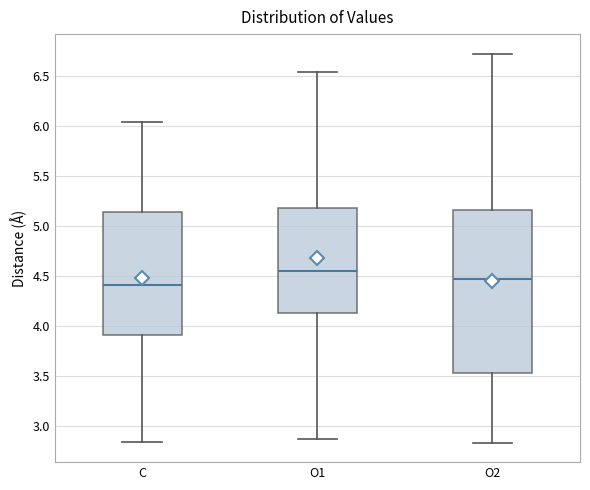

Where does the upper whisker of the box for O1 end on the y-axis? The values are not printed on the chart, so give them approximately, as read against the axis.

6.55